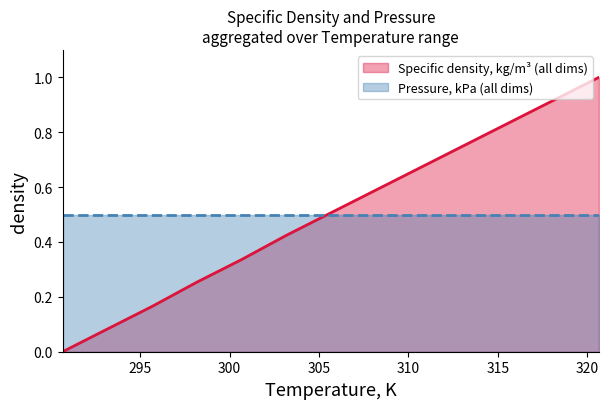

What is the change in value from 298.15 to 308.15?

+0.3